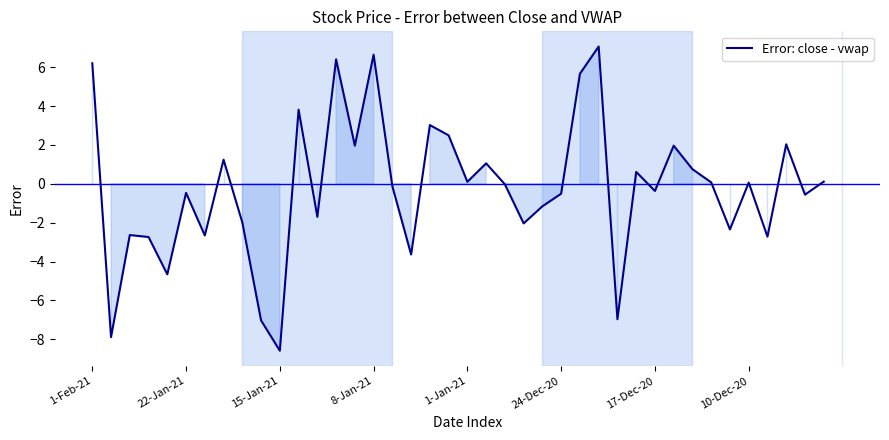

What is the greatest value displayed?

7.1